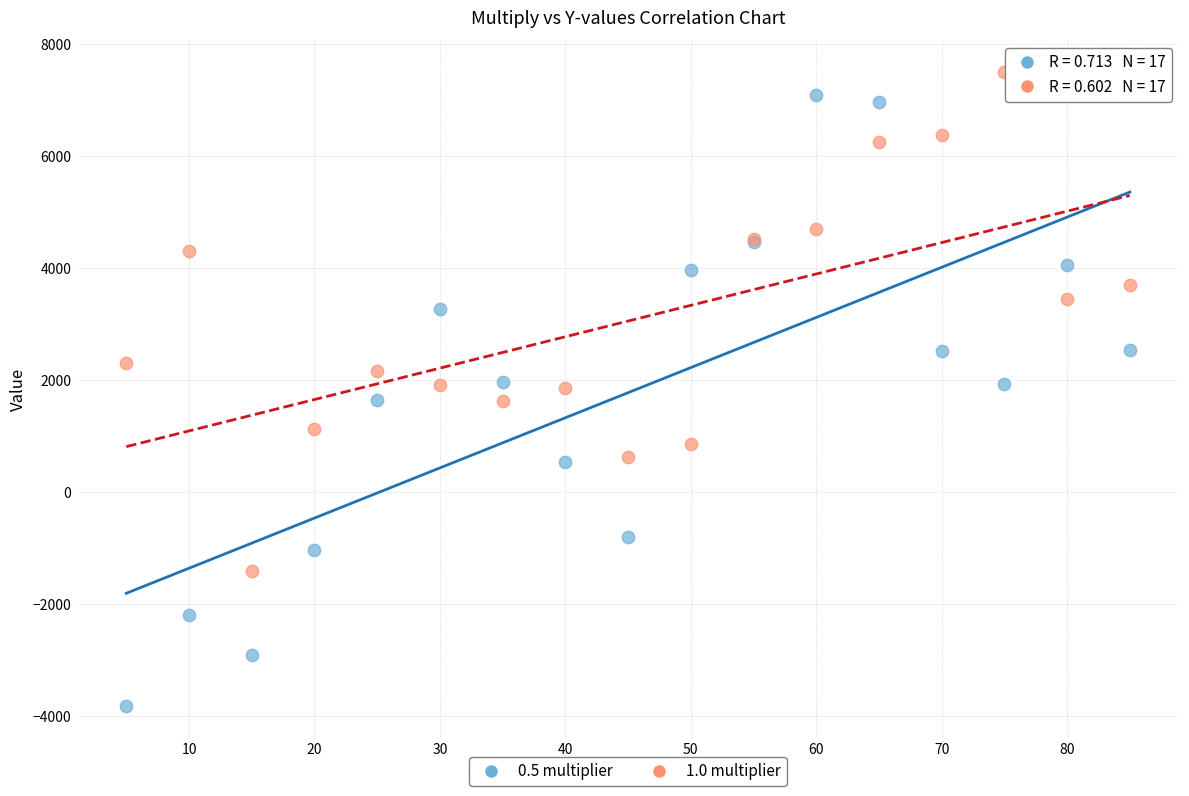

Which series has the largest Y range (max minus min)?

0.5 multiplier